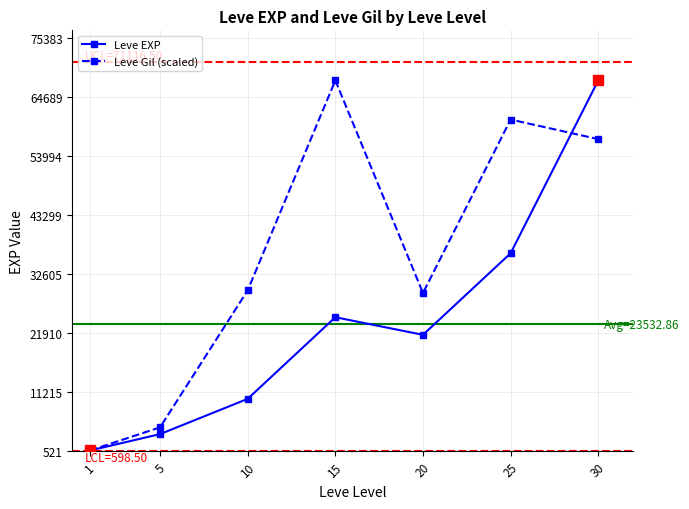

Reading left to right, list all the values displayed in this chart.

Leve EXP: 1=630.0	5=3600.0	10=9990.0	15=24790.0	20=21600.0	25=36390.0	30=67730.0
Leve Gil (scaled): 1=630.0	5=4823.8	10=29663.7	15=67730.0	20=29179.8	25=60632.9	30=57084.3